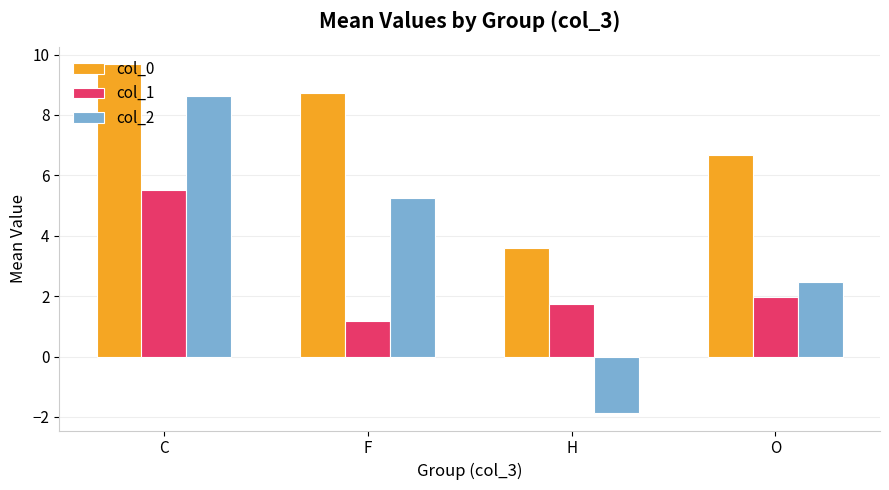

How many bars are there in each group?

3